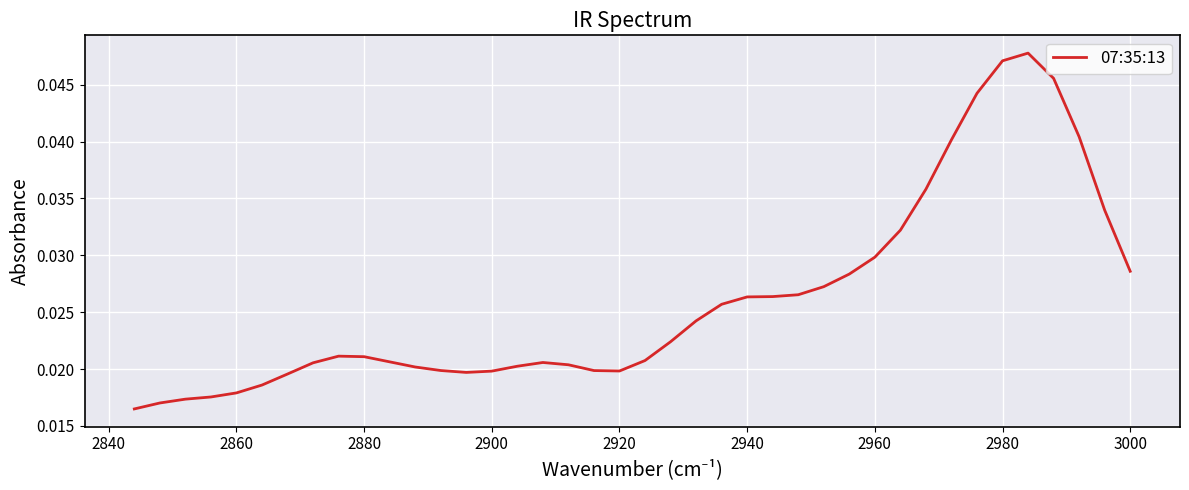

How many distinct data groups are displayed?

1